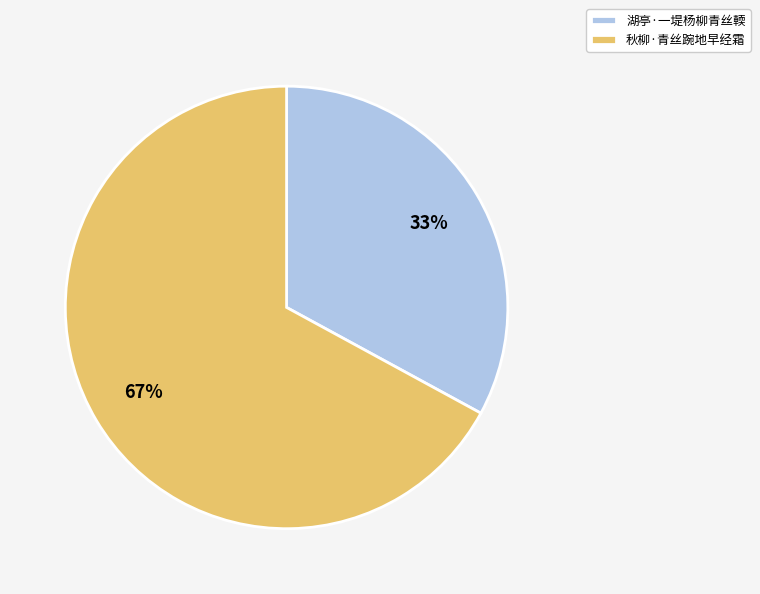

Which category has the biggest portion of the pie?

秋柳·青丝踠地早经霜